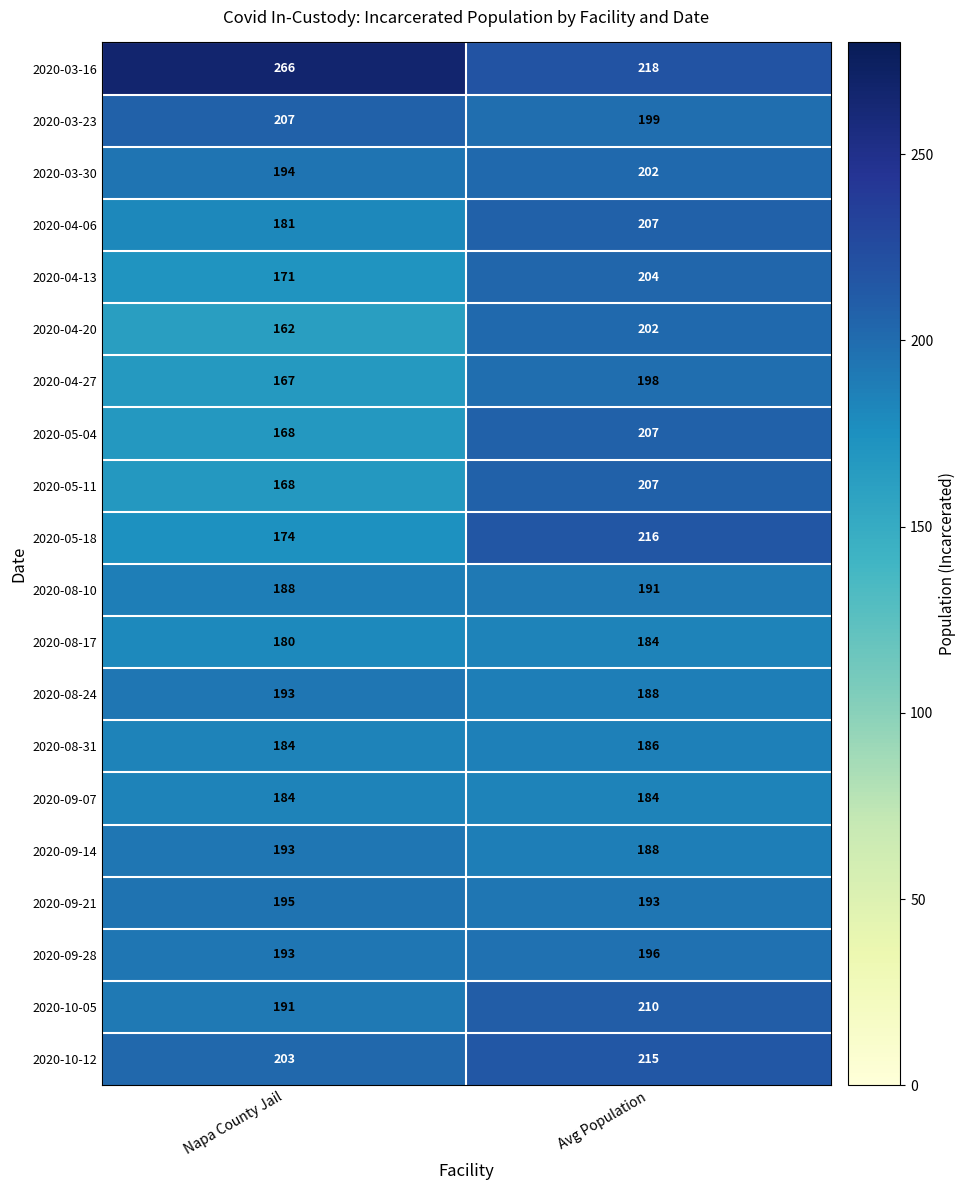

Count the number of categories in the chart.

2